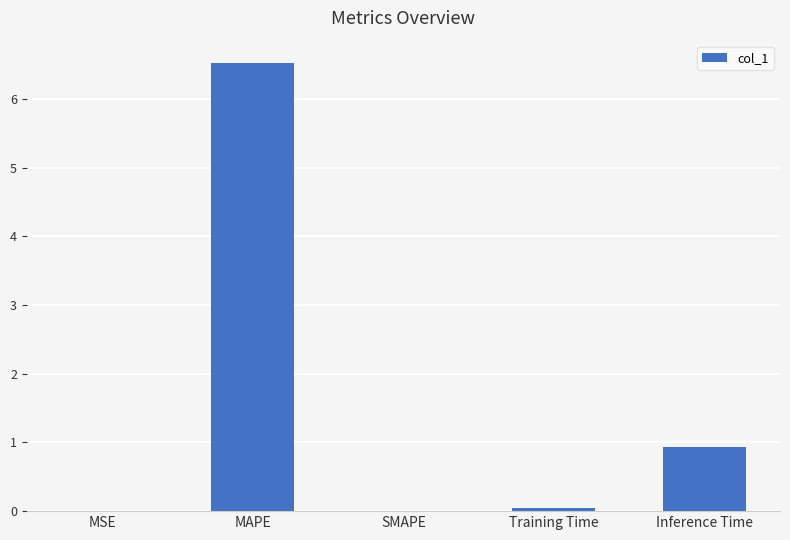

The value at MAPE is 6.5. True or false?

True